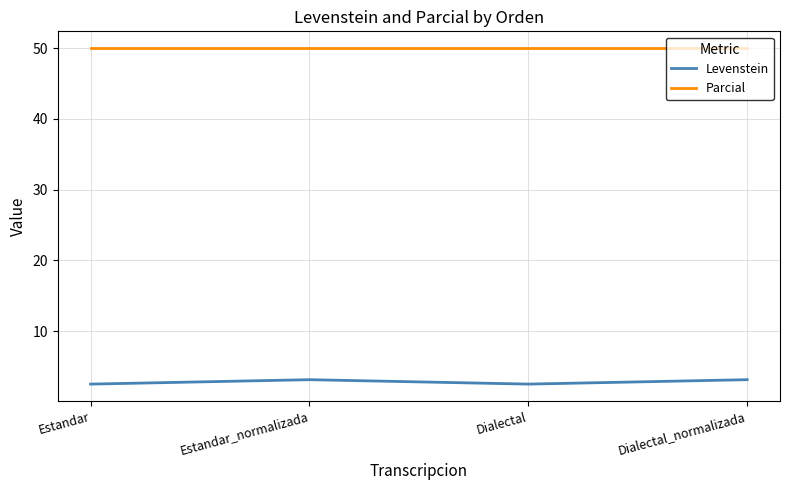

What is the spread (max minus min) of values at Dialectal?

47.5